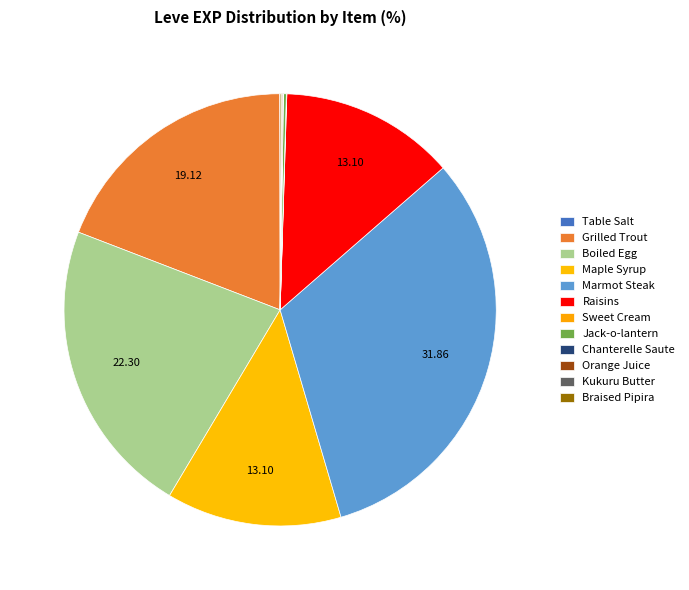

Combined, do Chanterelle Saute and Braised Pipira account for over 50%?

No